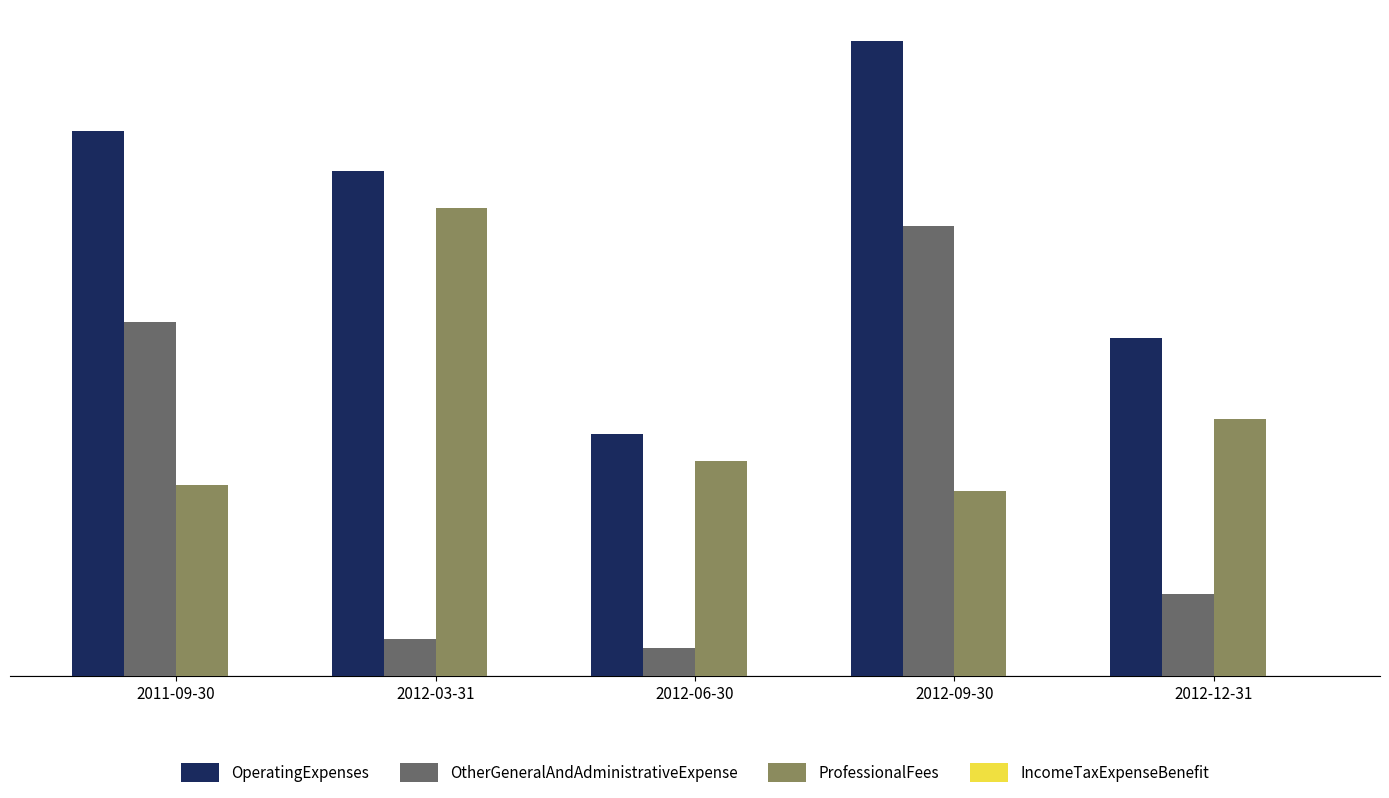

Reading left to right, transcribe all the data shown in this chart.

OperatingExpenses: 2011-09-30=5677	2012-03-31=5260	2012-06-30=2525	2012-09-30=6615	2012-12-31=3524
OtherGeneralAndAdministrativeExpense: 2011-09-30=3690	2012-03-31=380	2012-06-30=290	2012-09-30=4690	2012-12-31=849
ProfessionalFees: 2011-09-30=1987	2012-03-31=4880	2012-06-30=2235	2012-09-30=1925	2012-12-31=2675